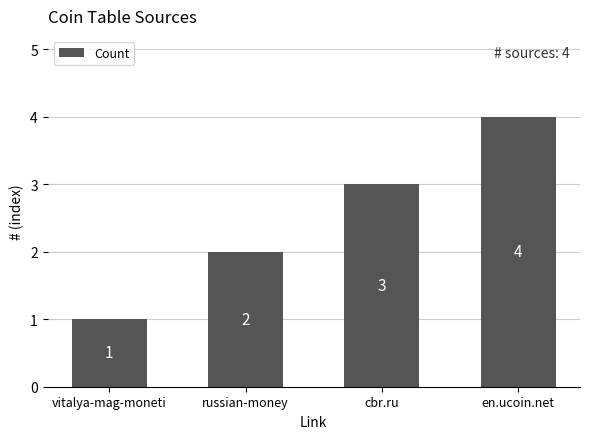

Does the chart contain stacked bars?

No